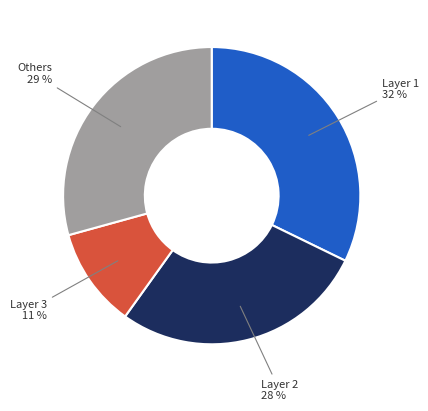

How many segments does this pie chart have?

4